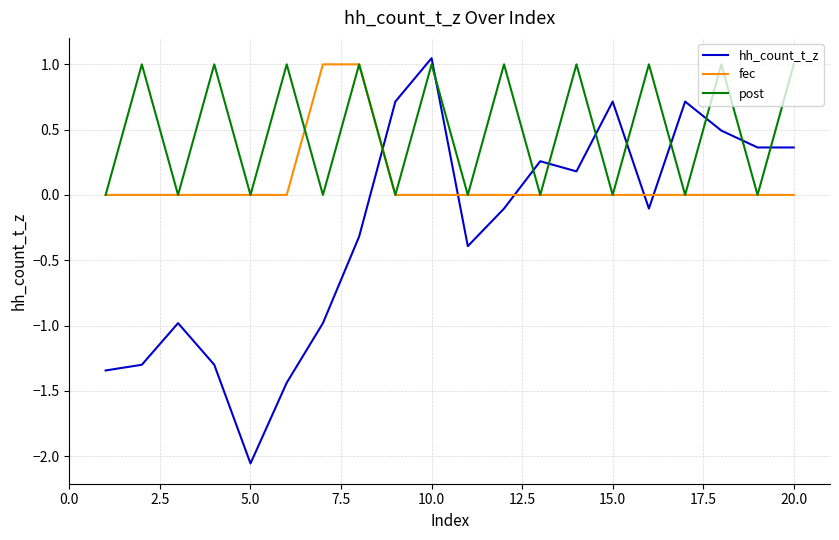

Rank the series by their average value, from lowest to highest.

hh_count_t_z, fec, post